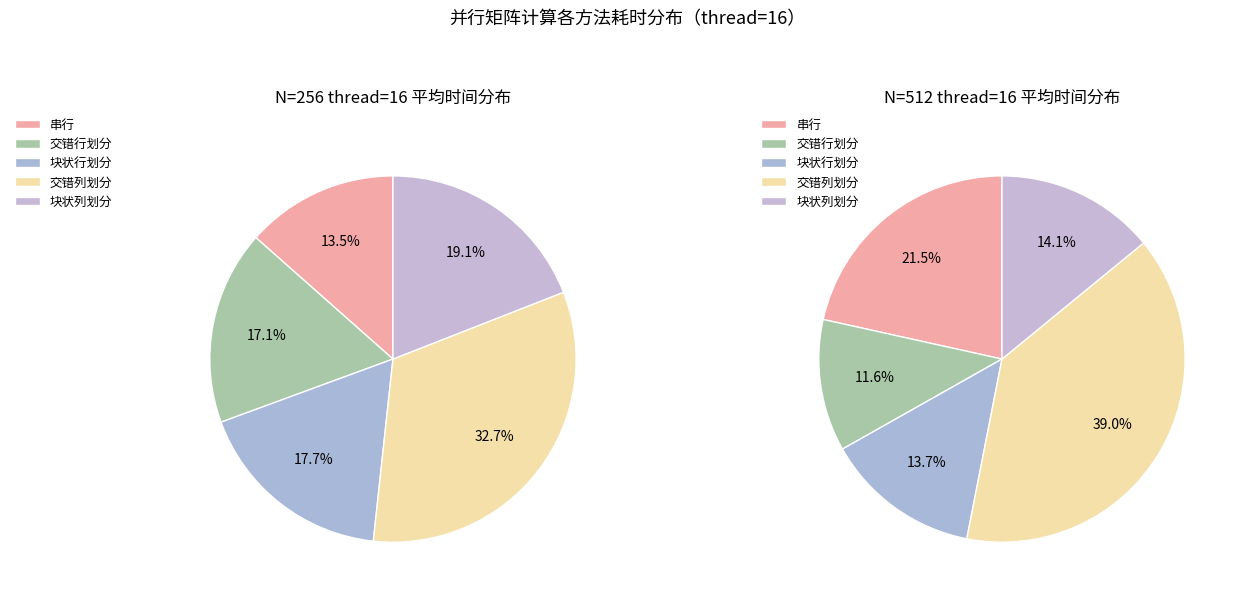

Is the sum of 交错列划分 and 串行 greater than half?

No